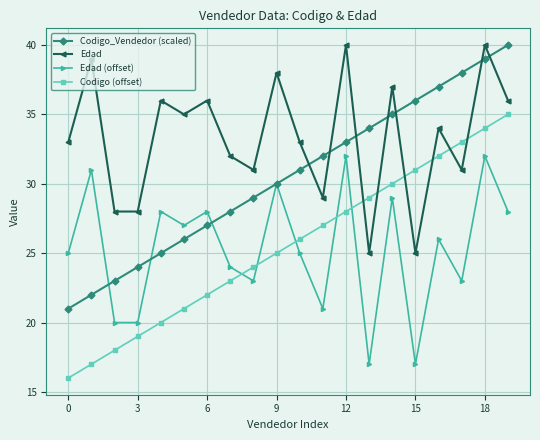

What is the highest value of the Edad (offset) series?

32